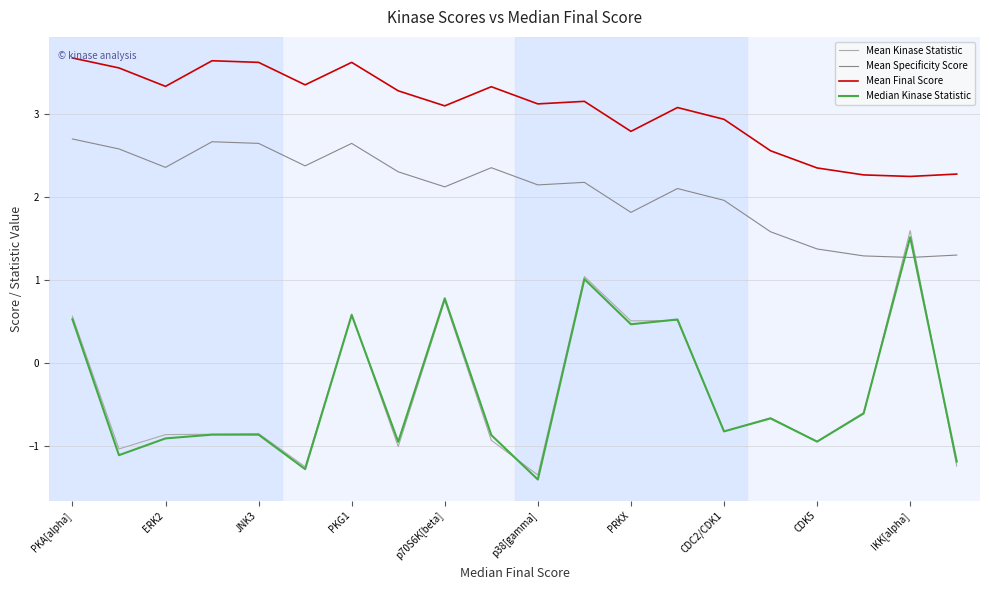

True or false: Mean Specificity Score and Mean Final Score intersect in this chart.

False